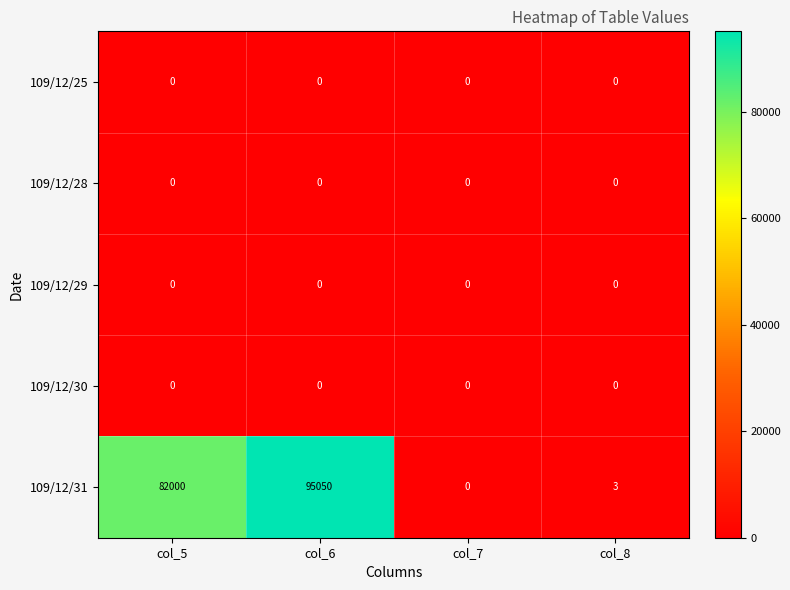

True or false: 109/12/31 has a value of 0 at col_7.

True